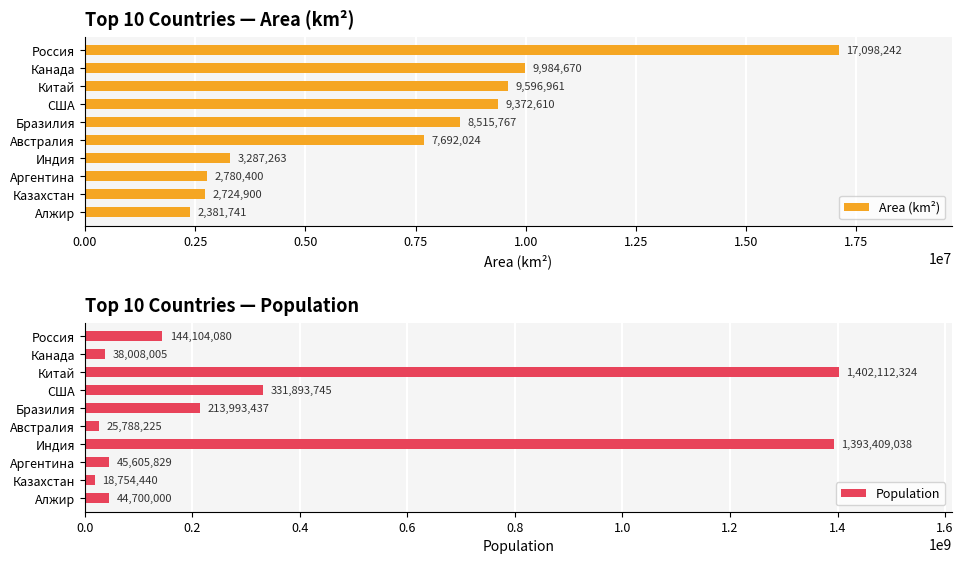

Where is Area (km²) nearest to the value 9739991?

Китай